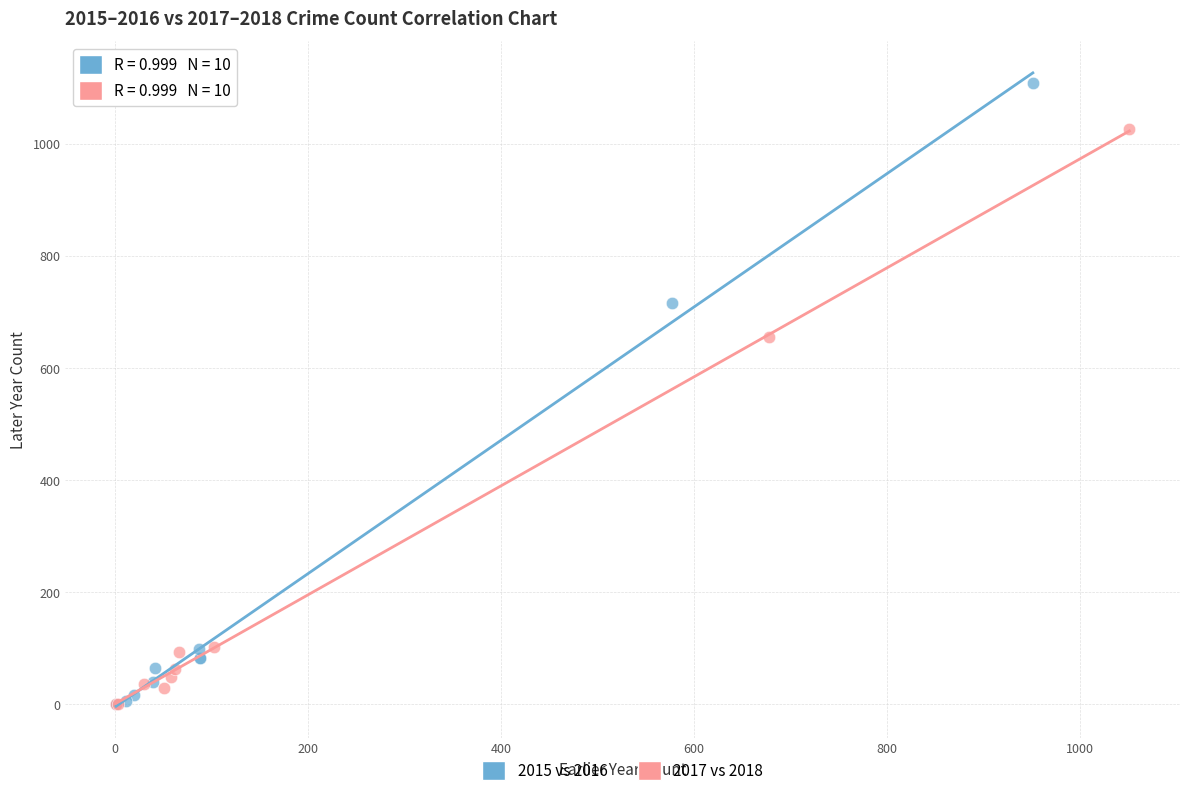

Which series has the largest Y range (max minus min)?

2015 vs 2016